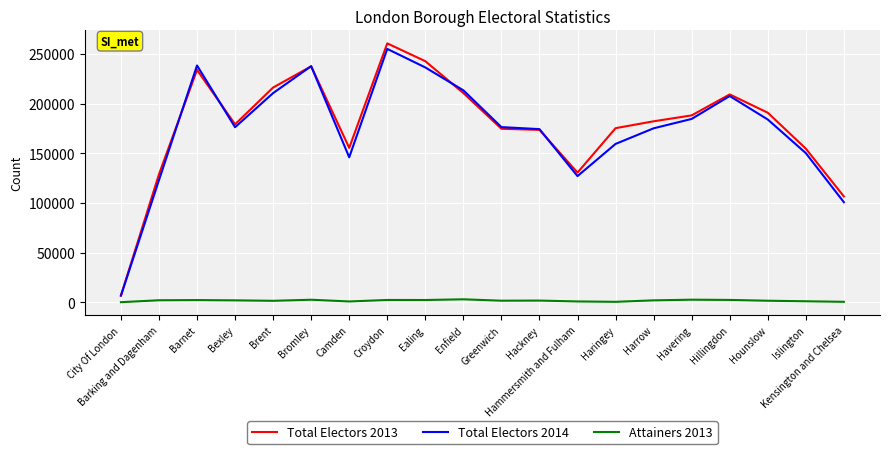

The Total Electors 2014 series shows 176301 at Greenwich. True or false?

True